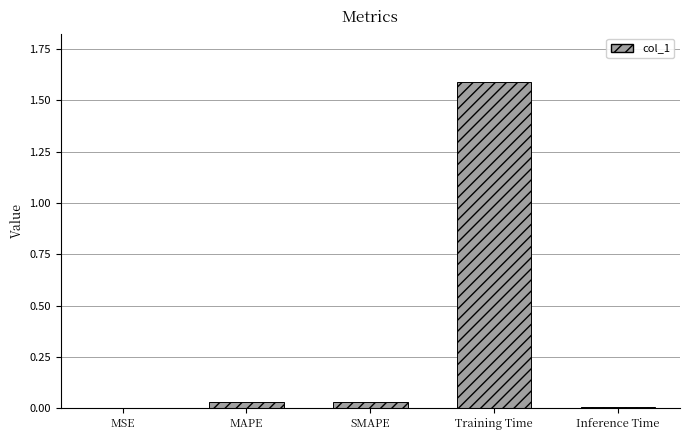

What is the sum of all values?

1.7